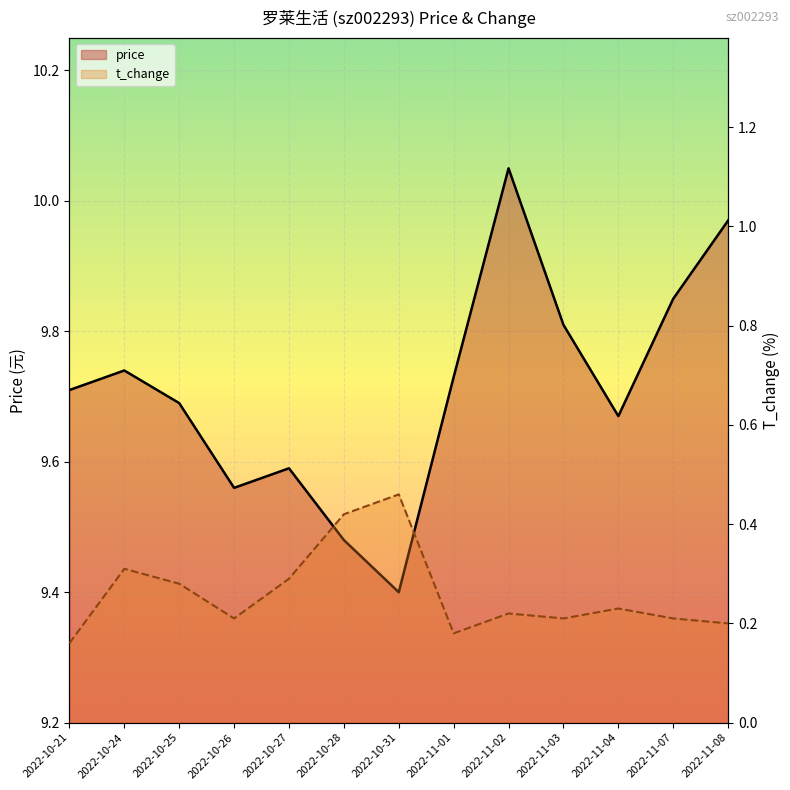

True or false: t_change and price cross at least once.

False